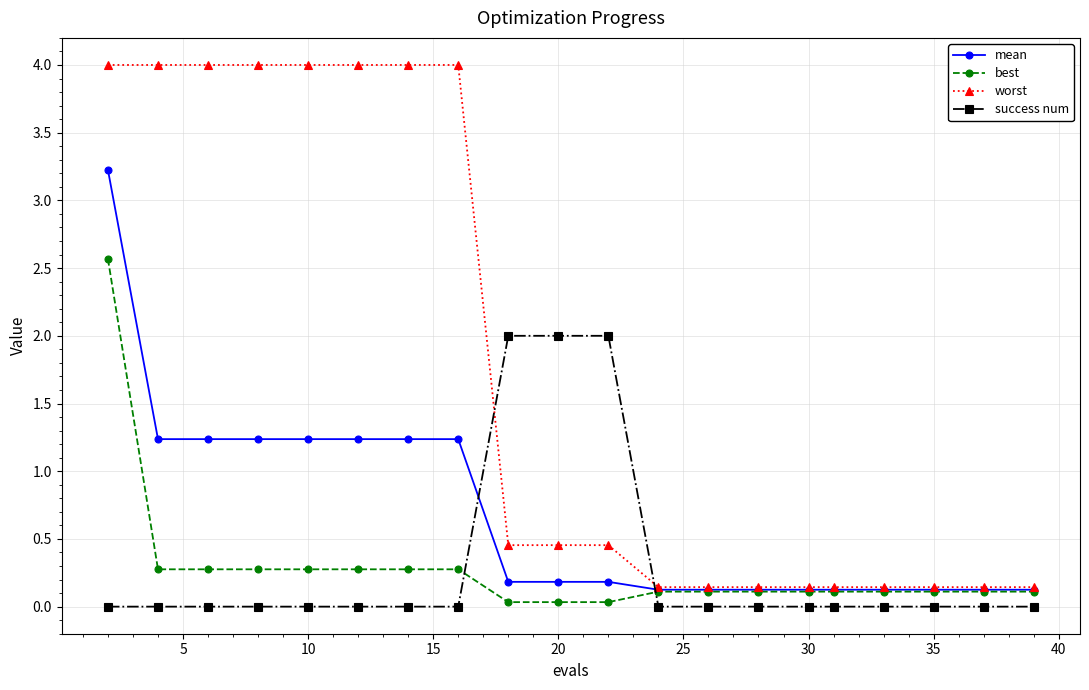

At how many categories does at least one series exceed 1?

11